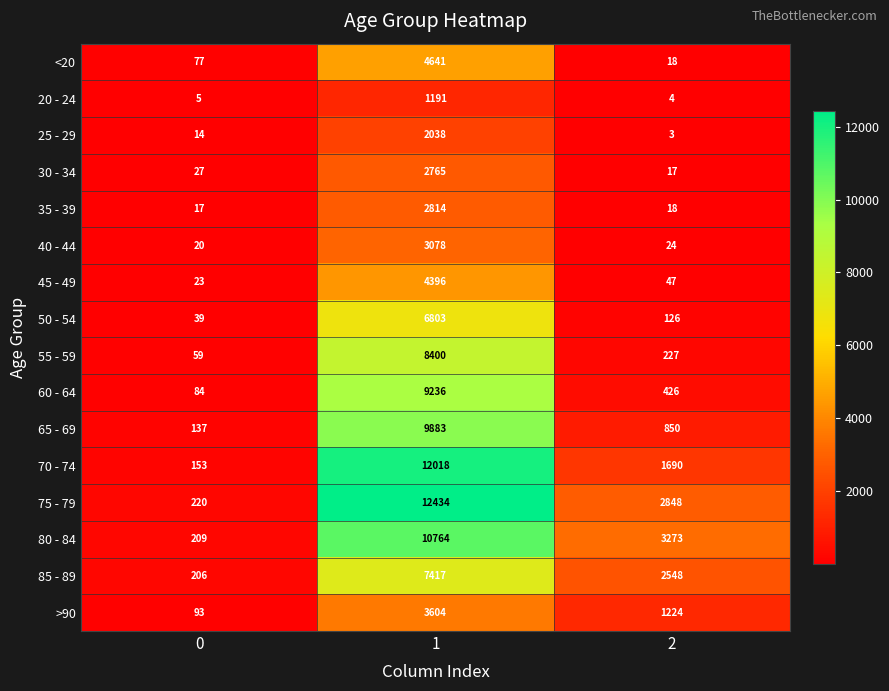

What is the maximum value for 55 - 59?

8400